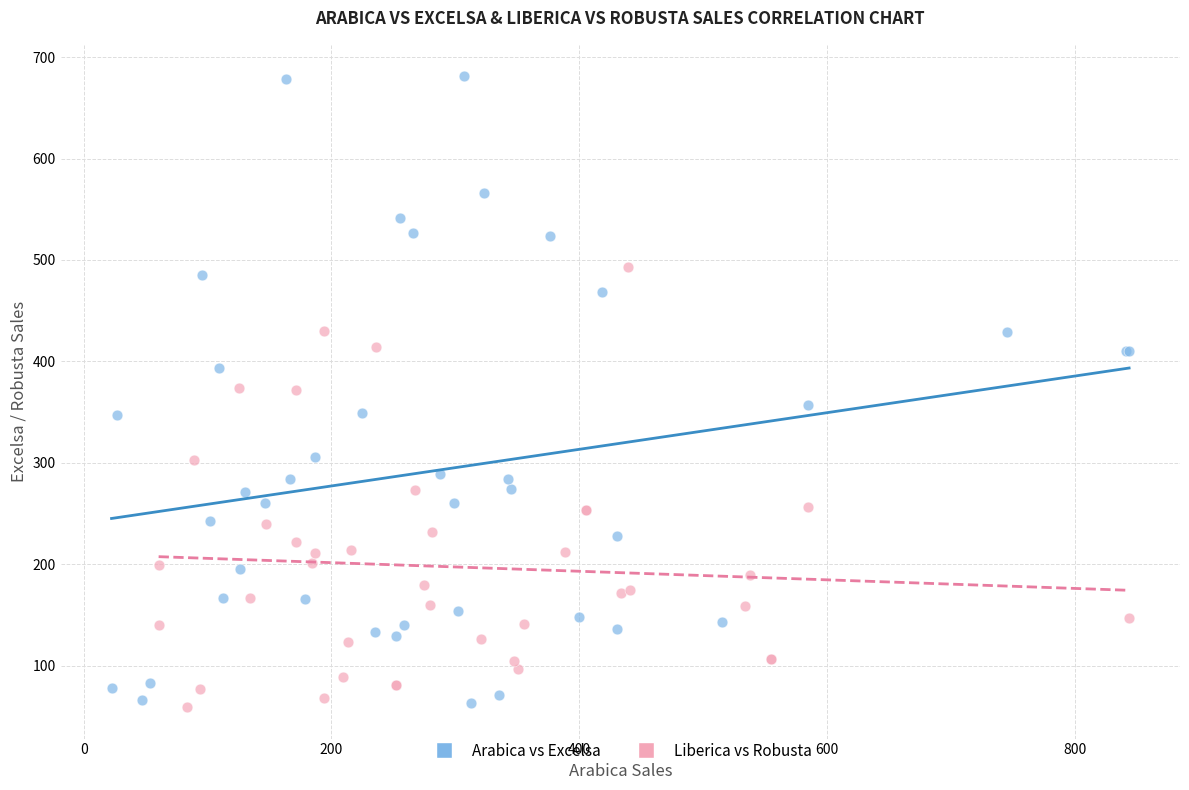

Which series has the widest spread of Y values?

Arabica vs Excelsa